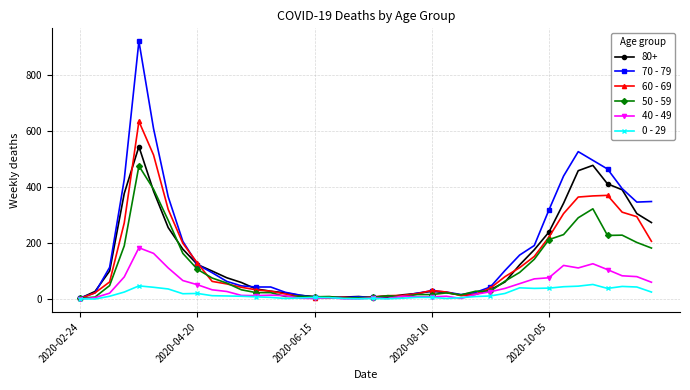

How many data points in 0 - 29 are less than 11?

20